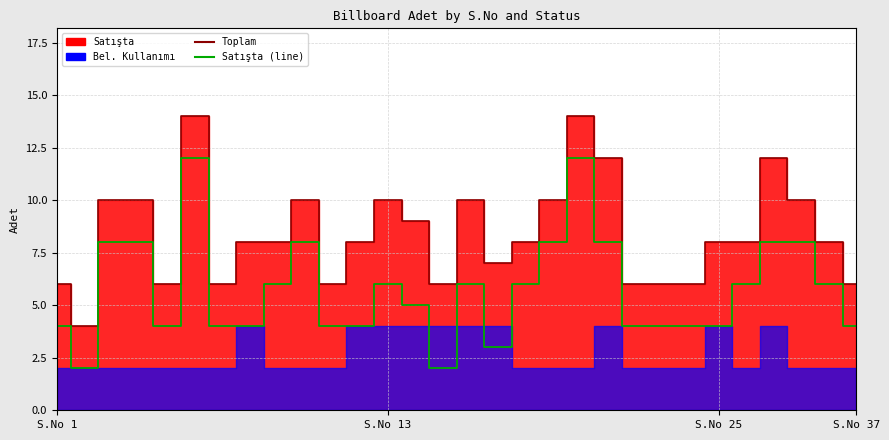

True or false: Satışta (line) and Toplam intersect in this chart.

False